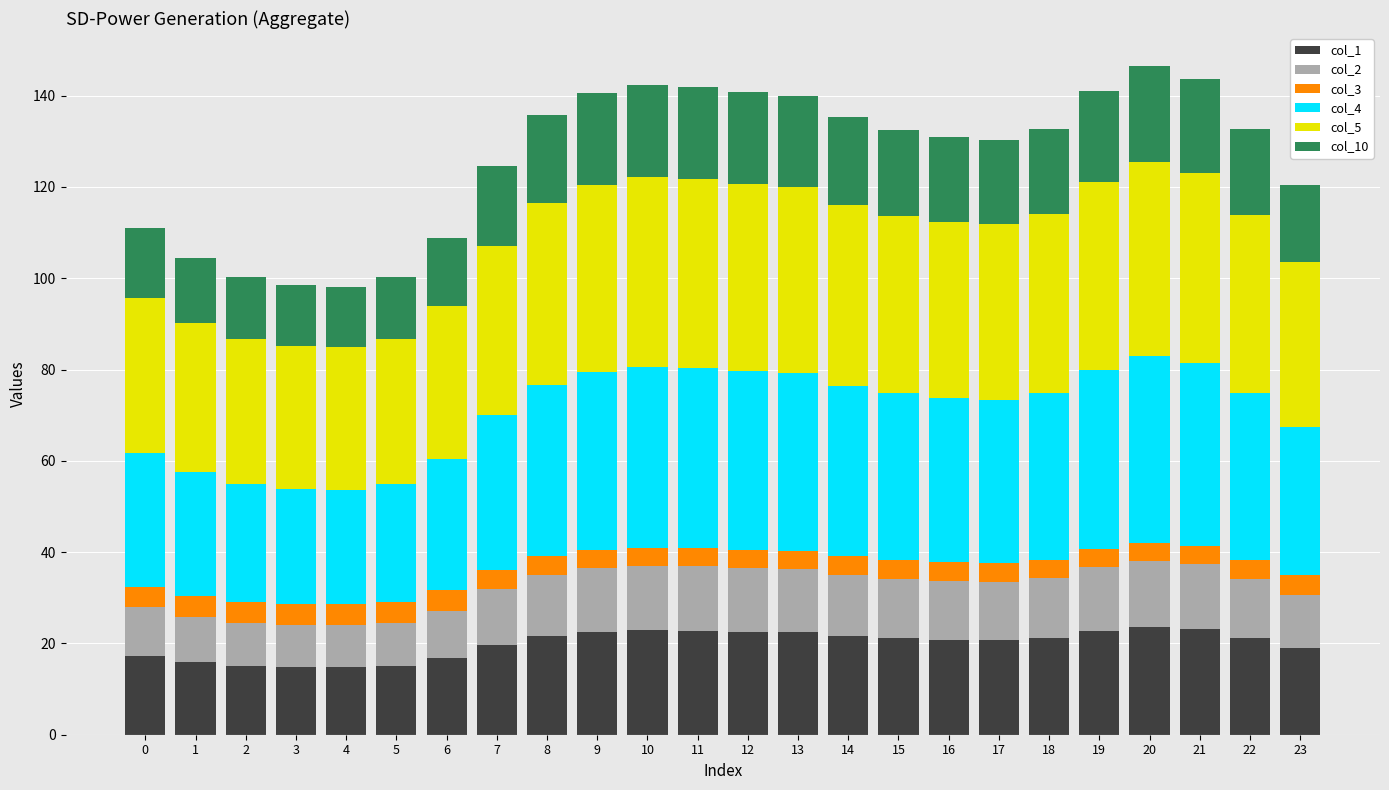

What is the total value across all series at 20?

146.4